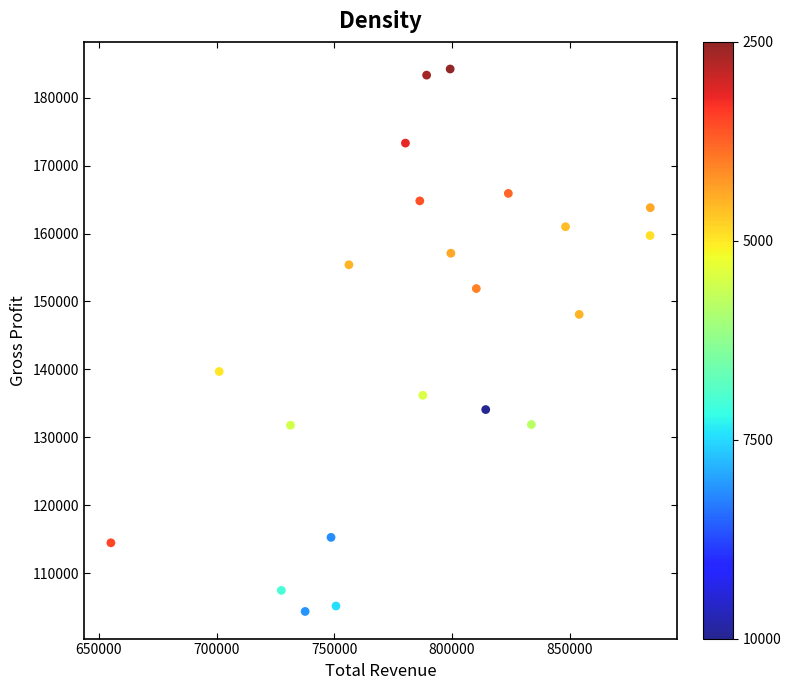

What is the range of Y values (max minus min)?

79800